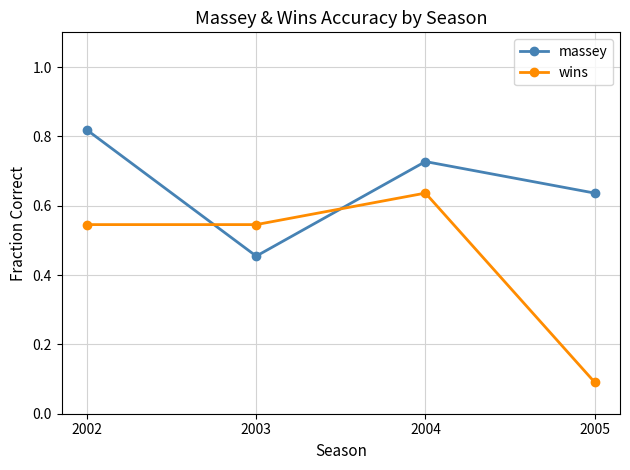

Which series has the largest range (max minus min)?

wins